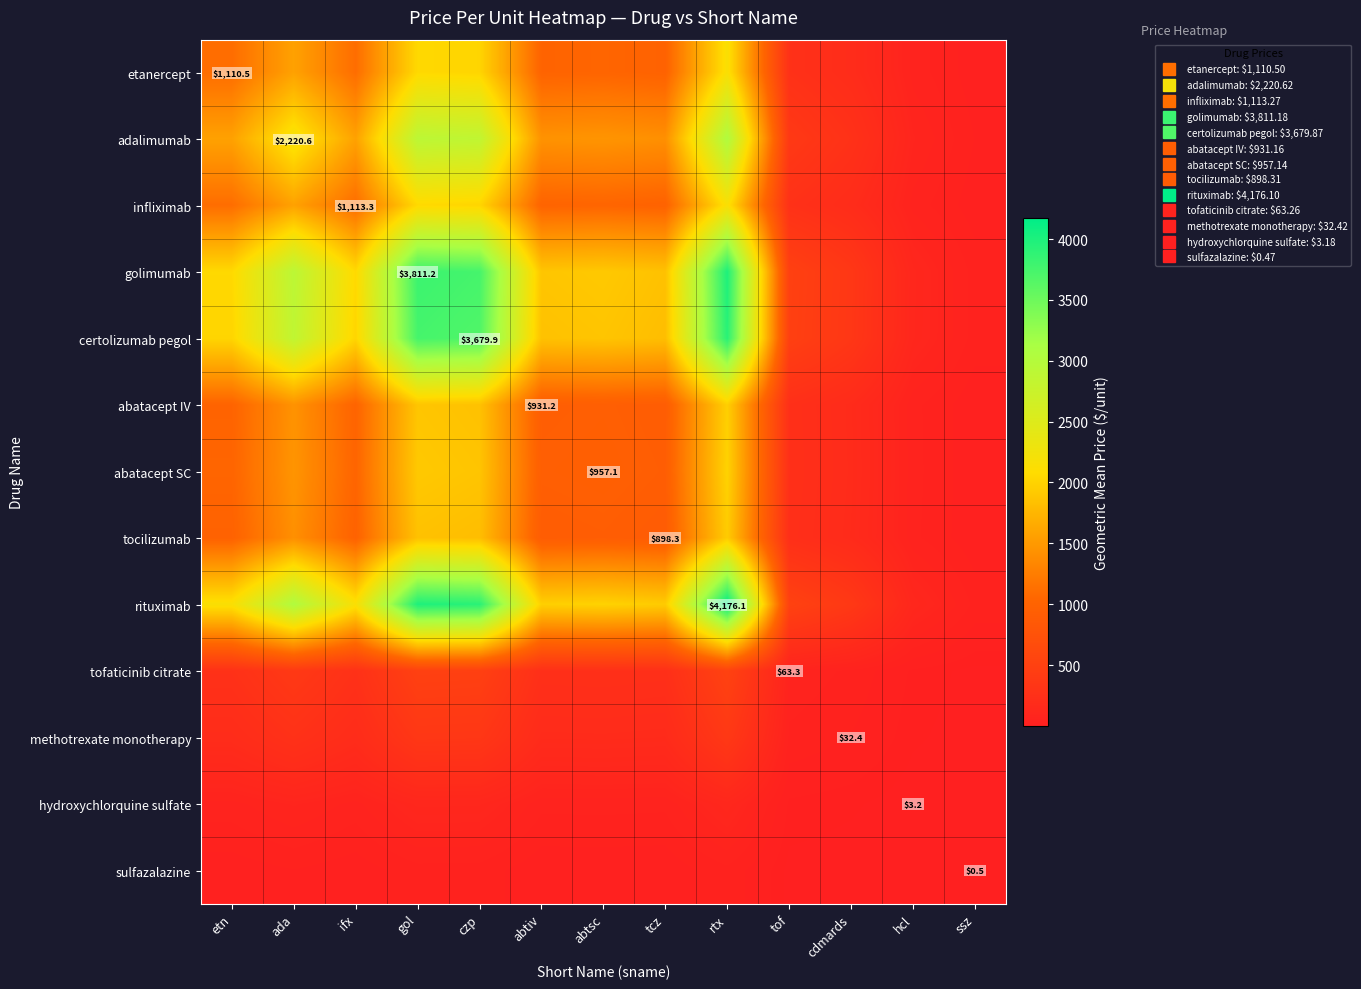

What is the total value across all series at ssz?

280.0